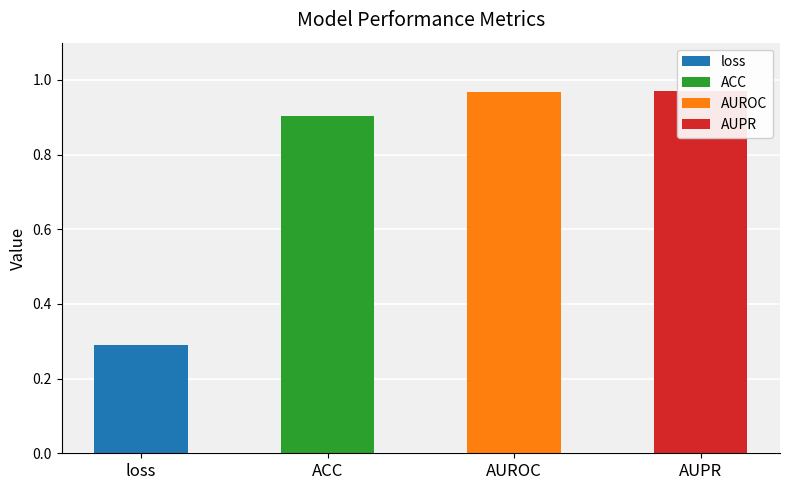

Between loss and AUROC, which is larger?

AUROC